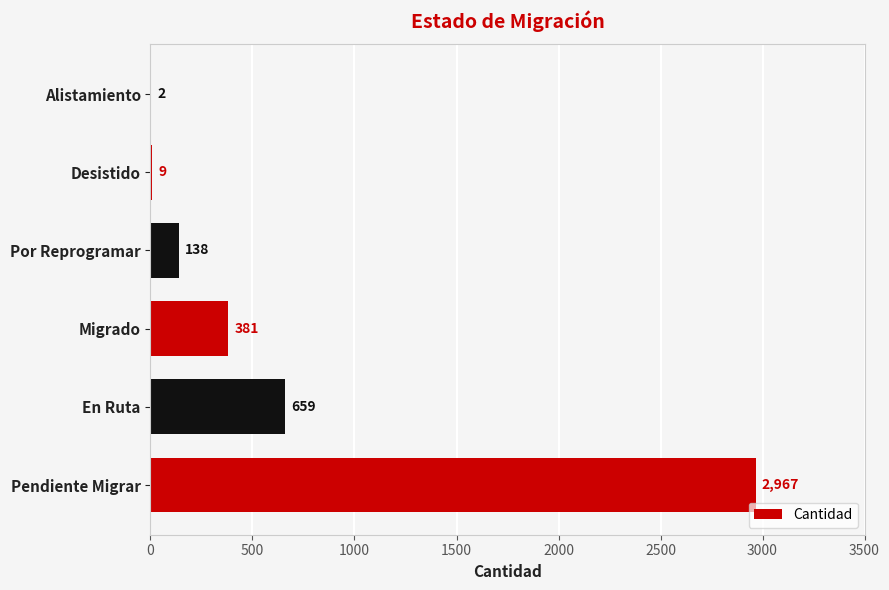

At which category does the chart reach its peak across all series?

Pendiente Migrar